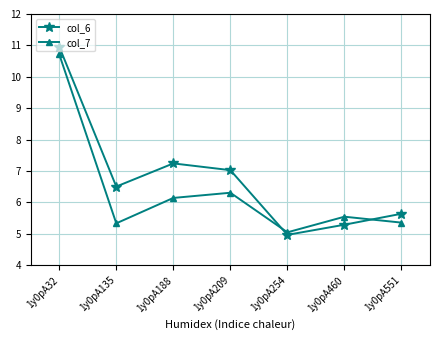

True or false: col_6 has a value of 7.7 at 1y0pA460.

False